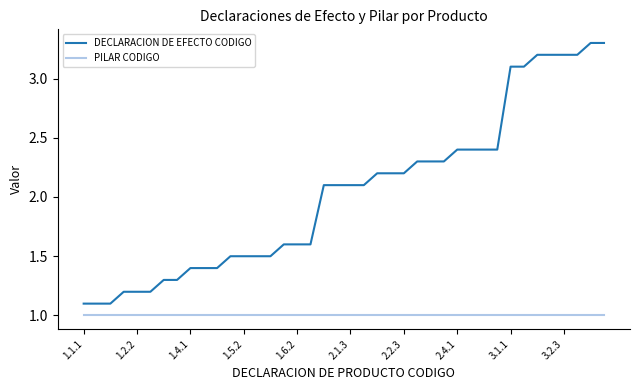

What is the maximum value for PILAR CODIGO?

1.0